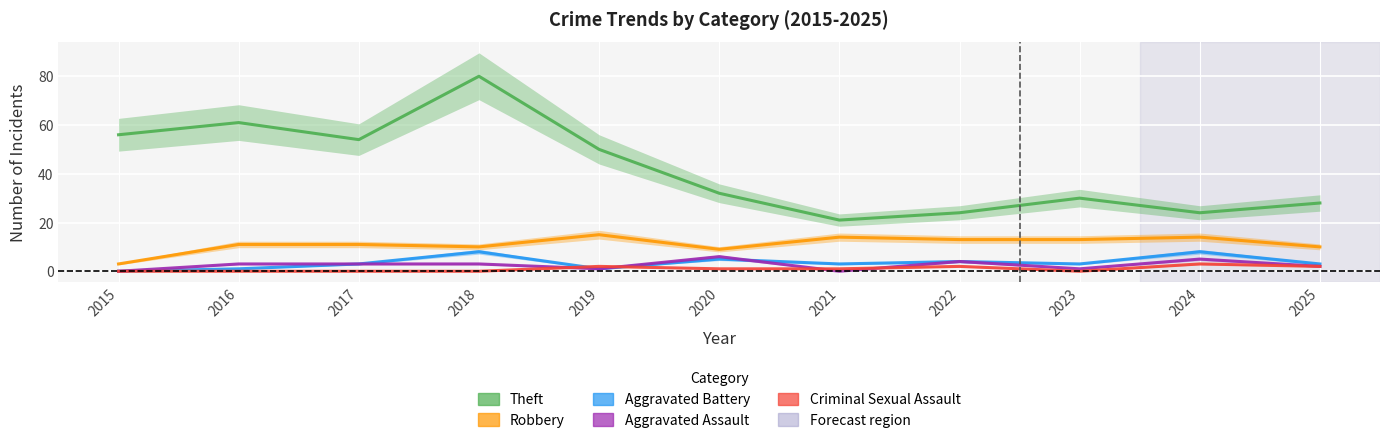

How many distinct data groups are displayed?

5